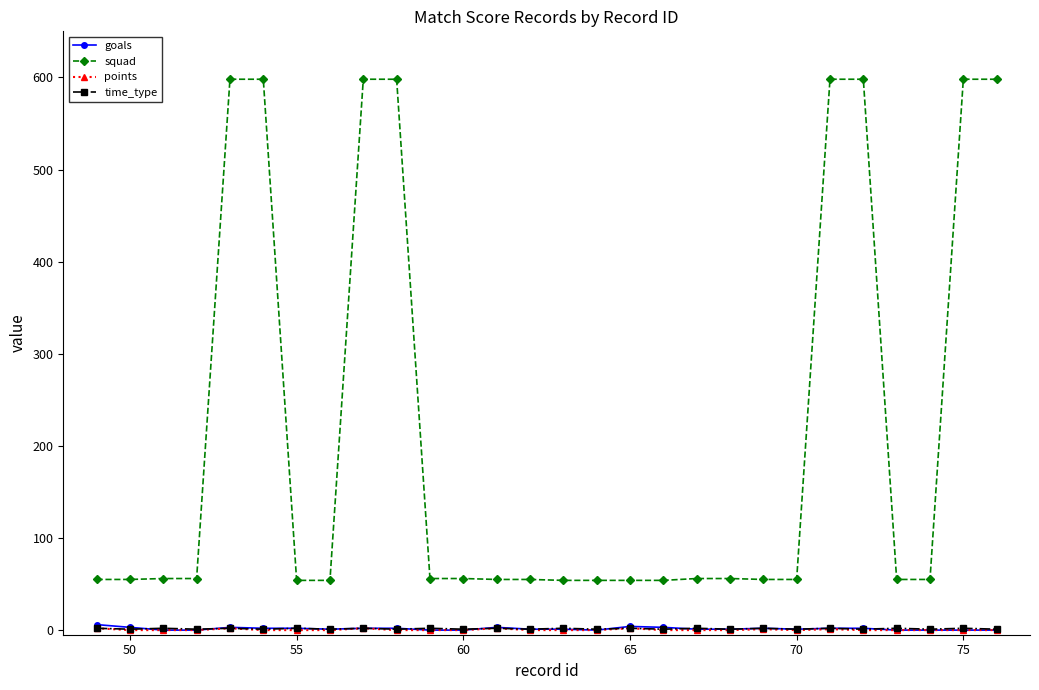

True or false: goals and squad cross at least once.

False